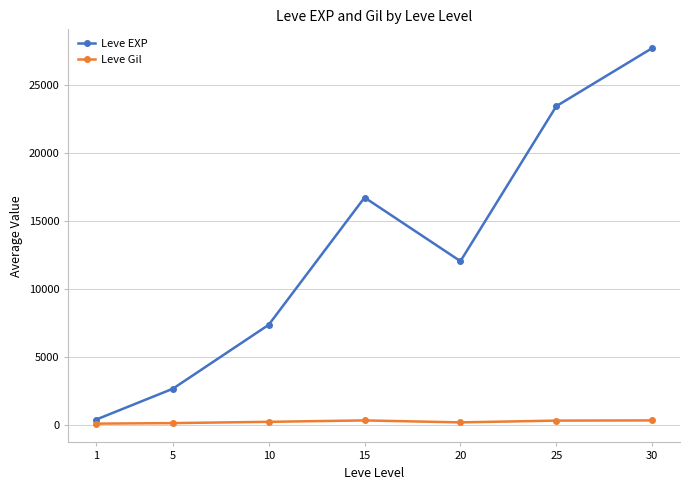

Which series has the widest spread of values?

Leve EXP